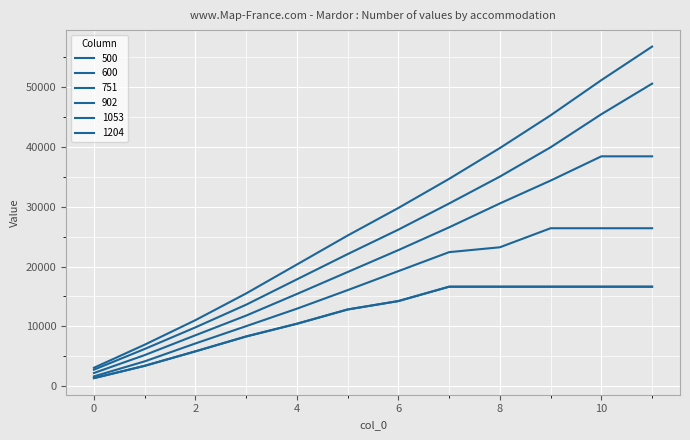

Does the chart have visible grid lines?

Yes